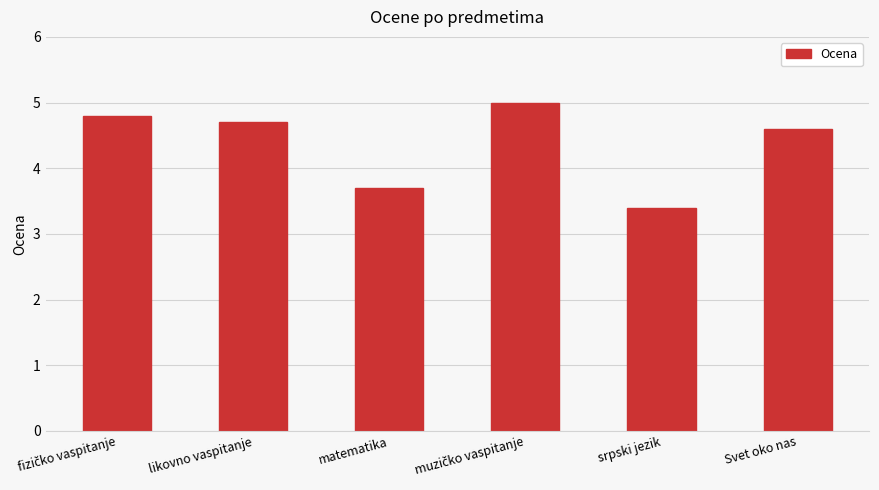

Which category has the lowest value across all series?

srpski jezik